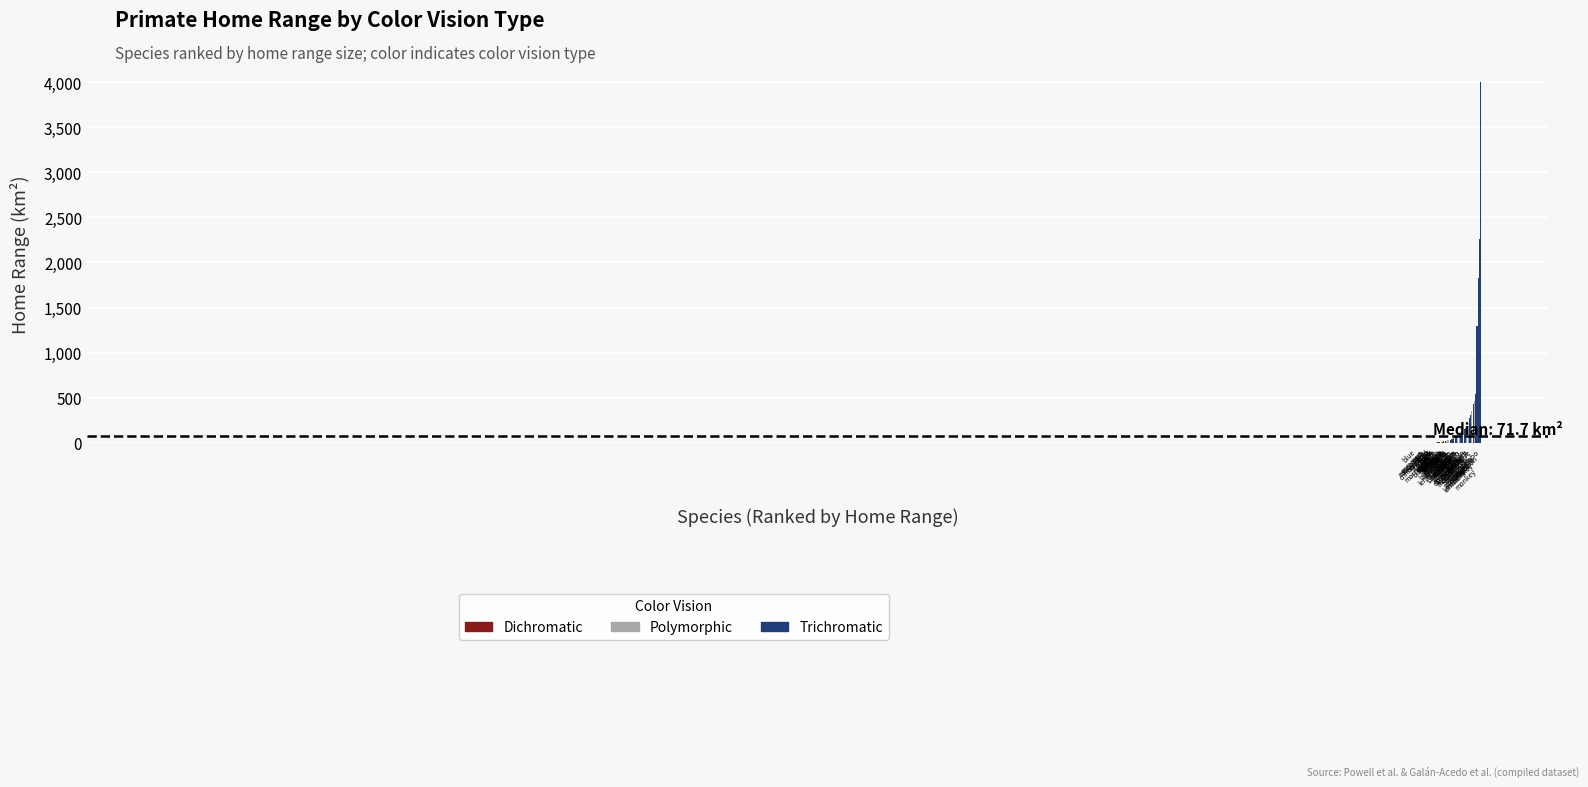

What is the sum of all values?

13563.2